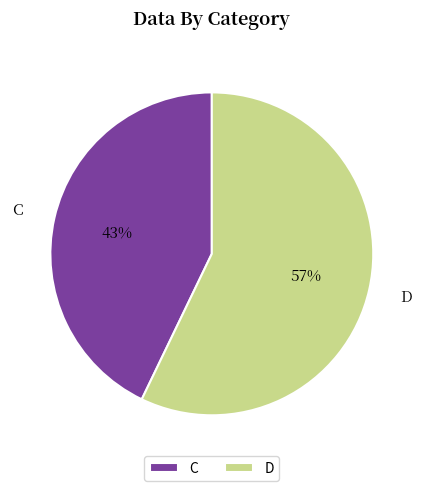

Is it true that C is 43% of the pie?

True